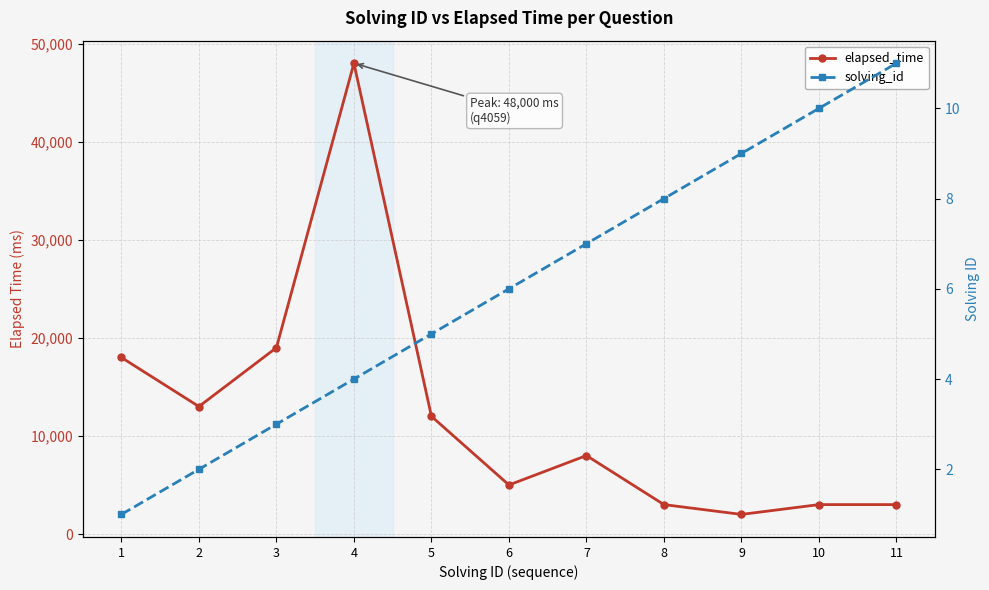

List the series in order of their overall mean, highest first.

elapsed_time, solving_id